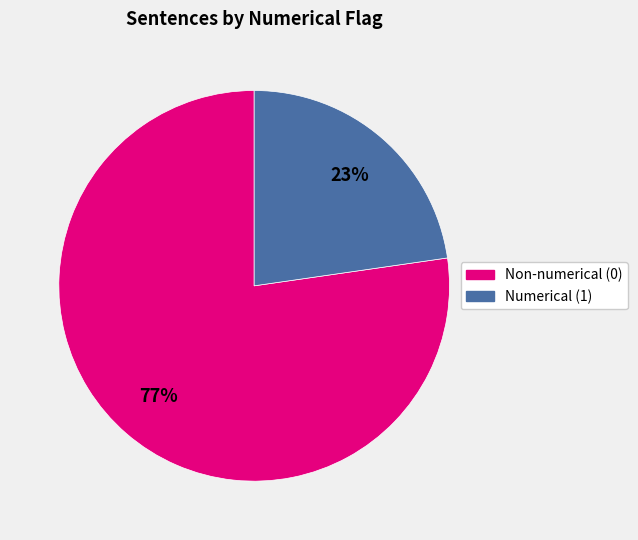

Is there any slice that represents more than half of the pie?

Yes